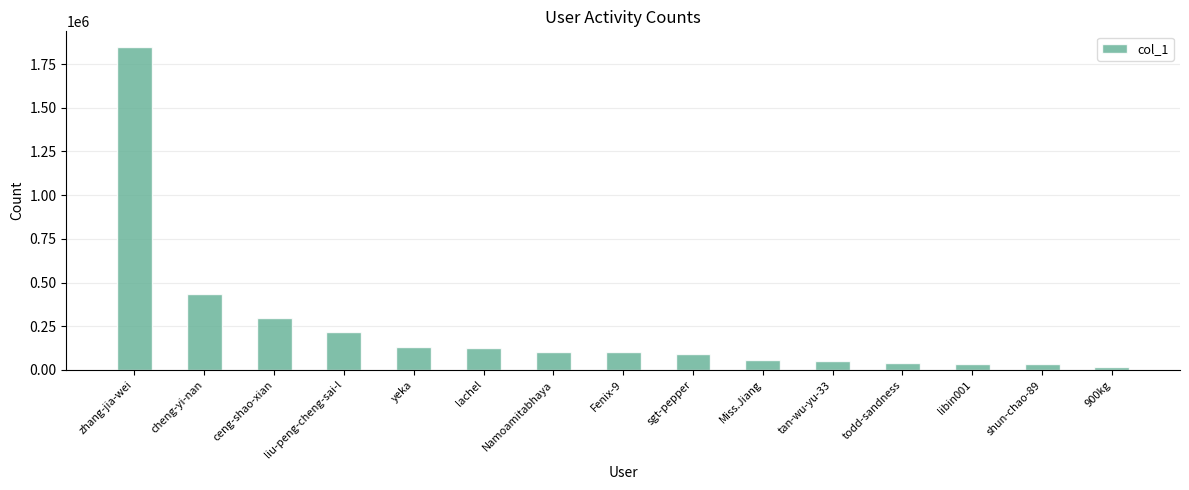

What position from the right is Namoamitabhaya?

9